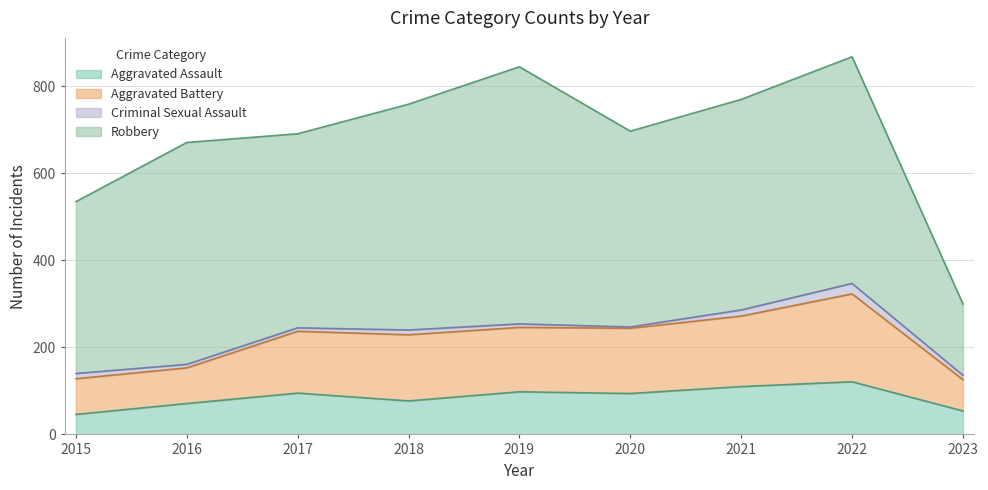

At which category is the sum across all series the highest?

2022